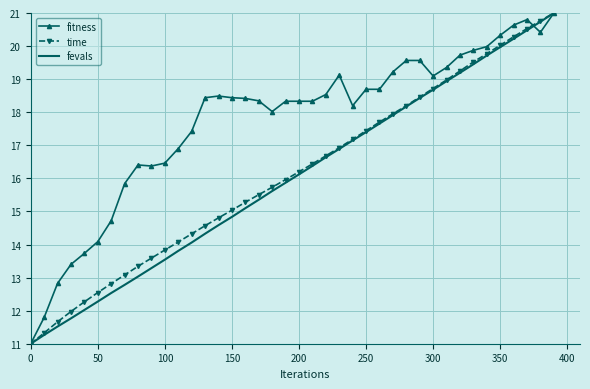

Which series has the largest total across all categories?

fitness